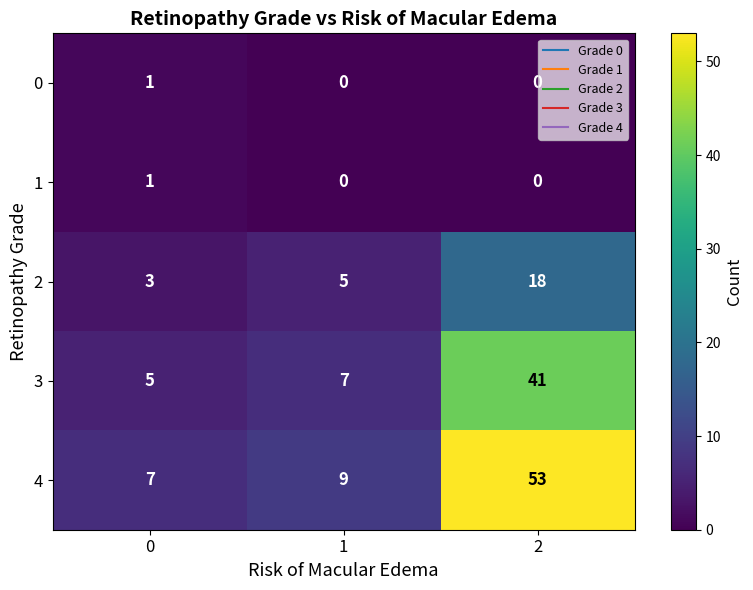

Reading right to left, extract all data points from this chart.

0: 0	0	1
1: 0	0	1
2: 18	5	3
3: 41	7	5
4: 53	9	7